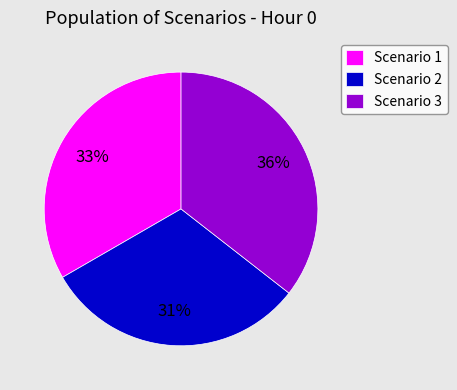

Is there any slice that represents more than half of the pie?

No